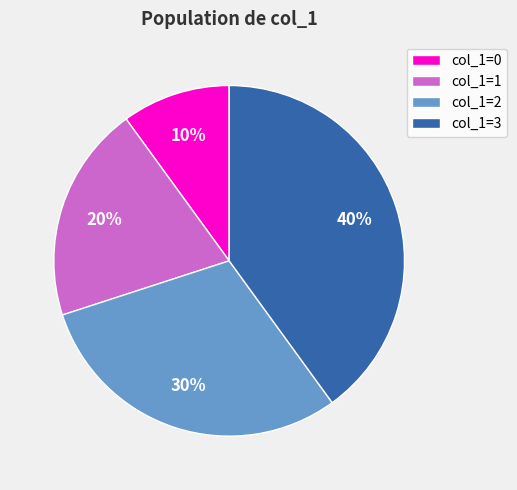

Is the sum of col_1=0 and col_1=2 greater than half?

No